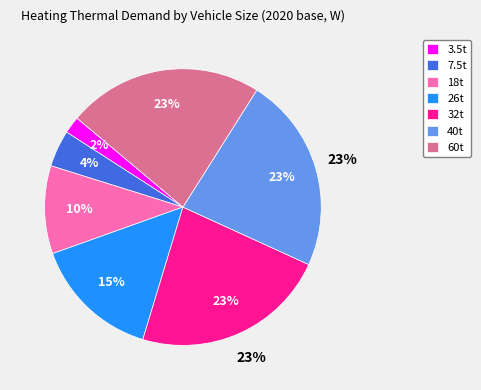

Rank the categories by value from highest to lowest.

32t, 40t, 60t, 26t, 18t, 7.5t, 3.5t